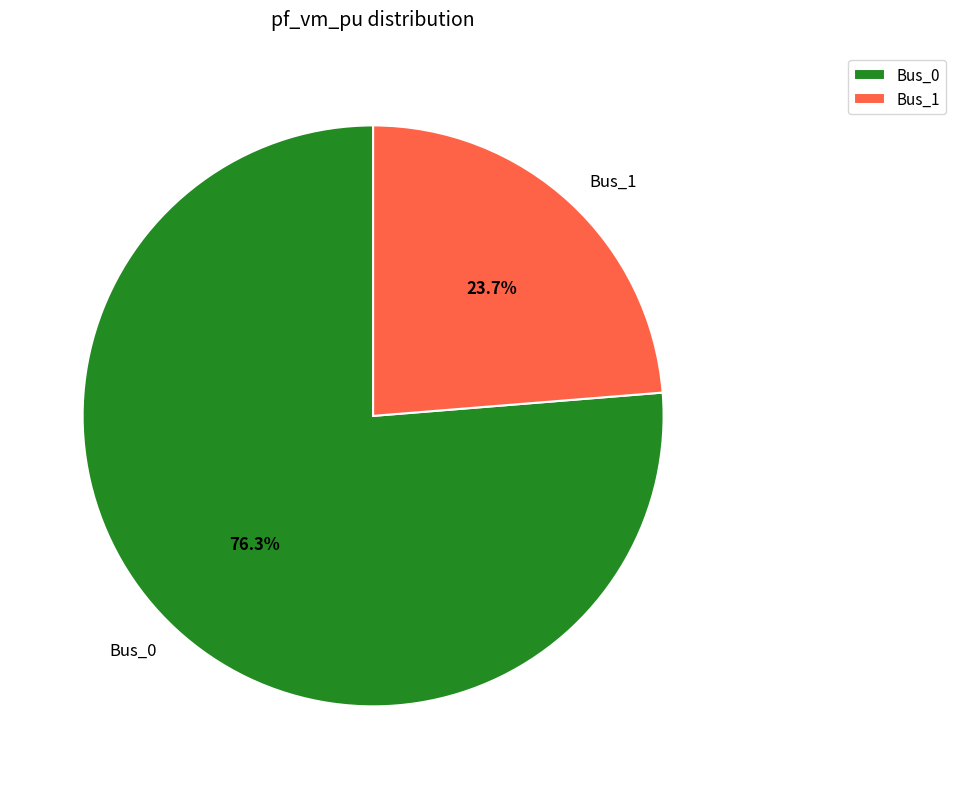

What is the largest slice in the pie chart?

Bus_0